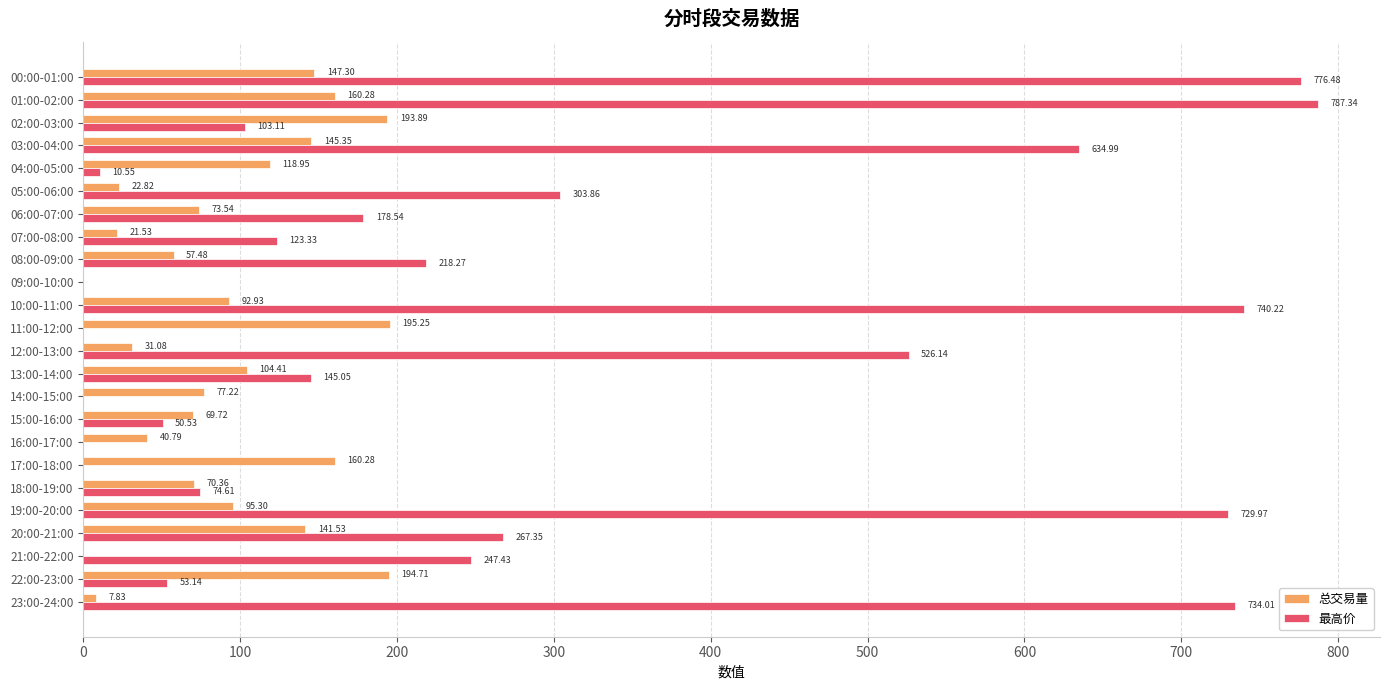

What is the sum of all 最高价 values?

6704.9